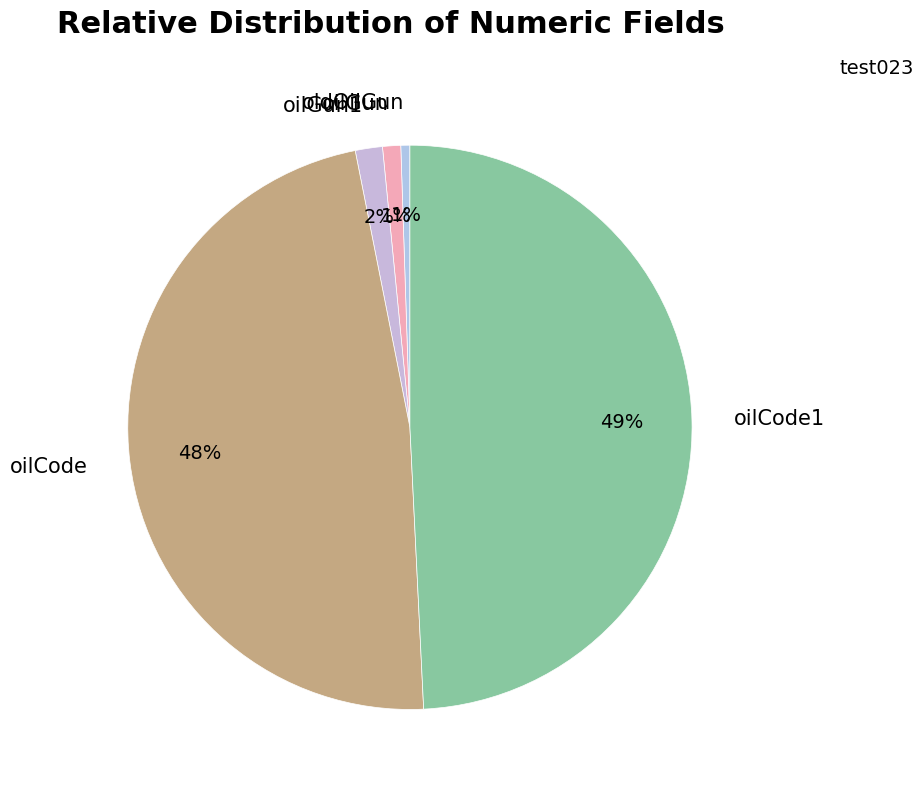

Between oilGun1 and oilCode1, which is larger?

oilCode1